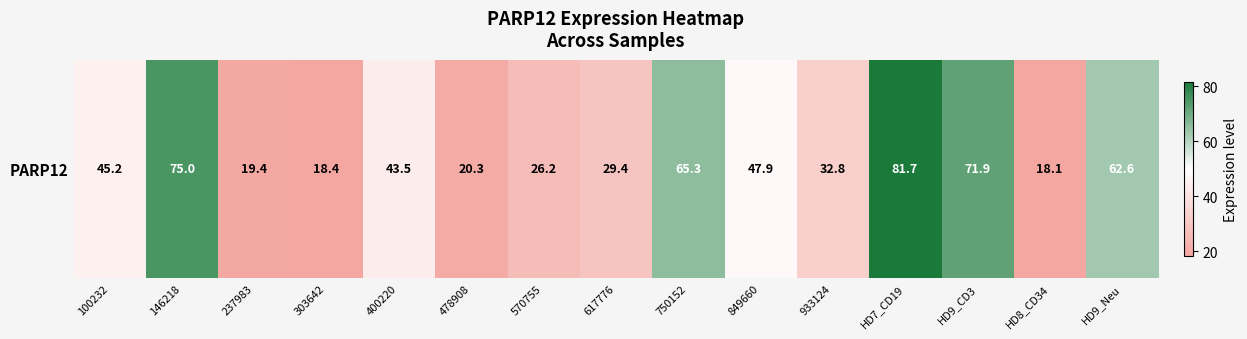

Rank the categories by value from lowest to highest.

HD8_CD34, 303642, 237983, 478908, 570755, 617776, 933124, 400220, 100232, 849660, HD9_Neu, 750152, HD9_CD3, 146218, HD7_CD19